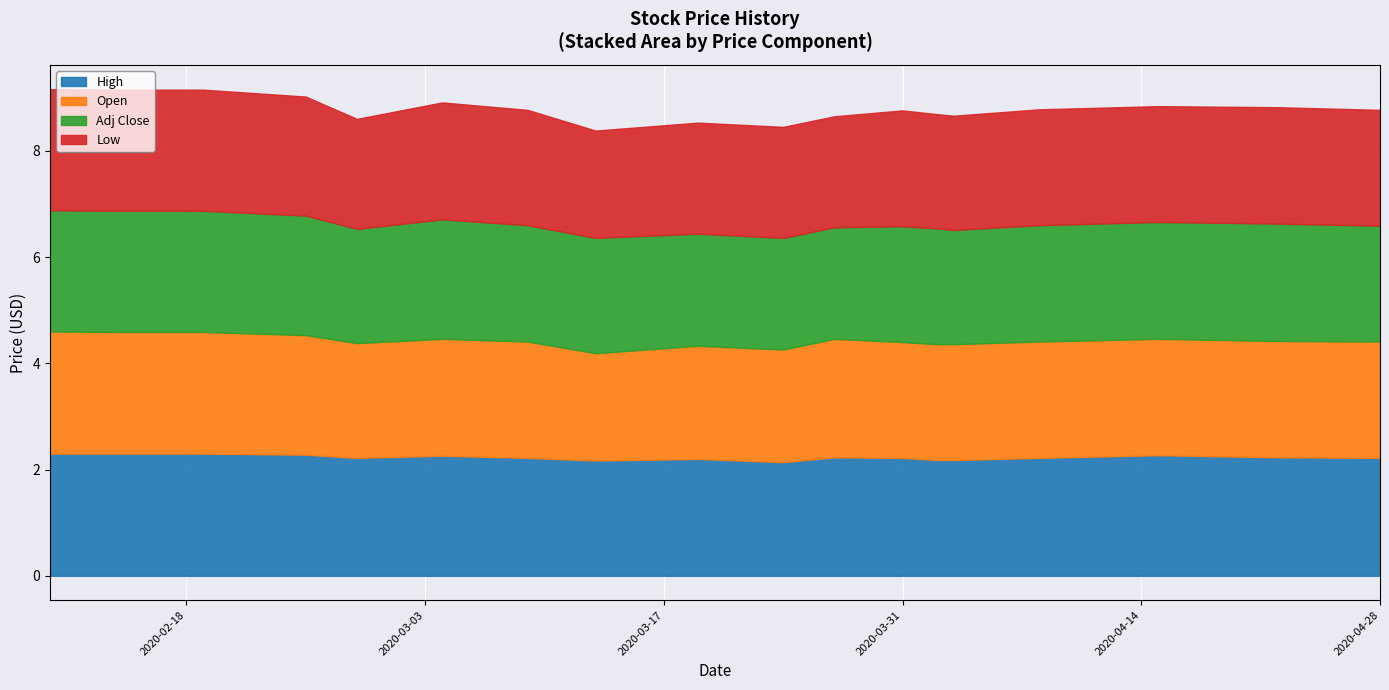

What is the label of the 2nd point from the right?

2020-04-22